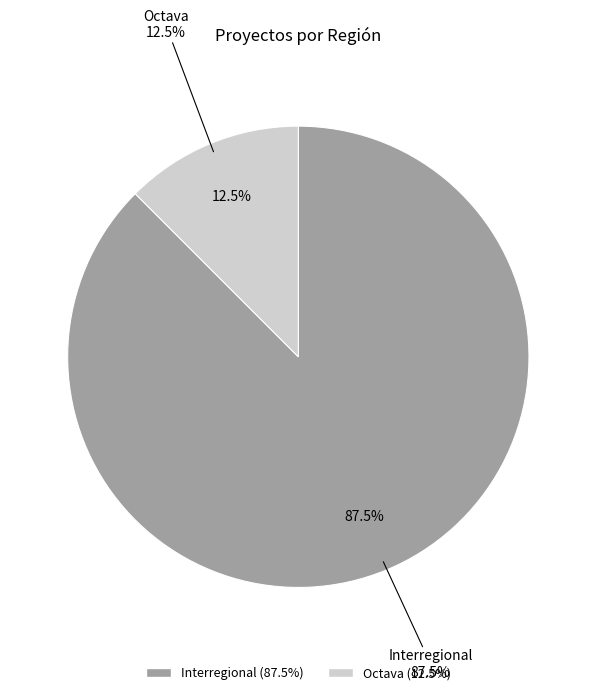

Rank the categories by value from lowest to highest.

Octava, Interregional